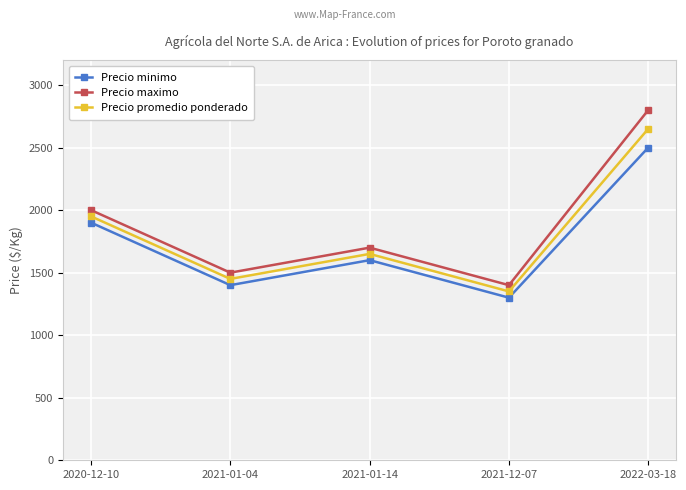

Reading left to right, extract all data points from this chart.

Precio minimo: 2020-12-10=1900	2021-01-04=1400	2021-01-14=1600	2021-12-07=1300	2022-03-18=2500
Precio maximo: 2020-12-10=2000	2021-01-04=1500	2021-01-14=1700	2021-12-07=1400	2022-03-18=2800
Precio promedio ponderado: 2020-12-10=1950	2021-01-04=1450	2021-01-14=1650	2021-12-07=1350	2022-03-18=2650